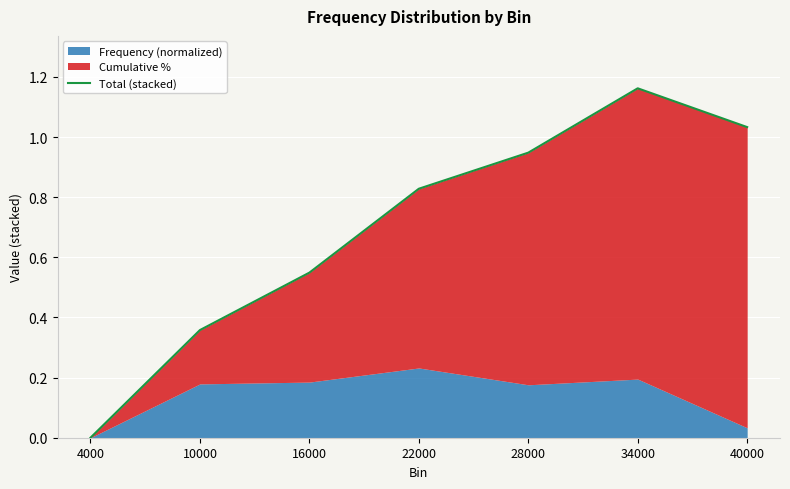

What is the sum of all values?

4.9